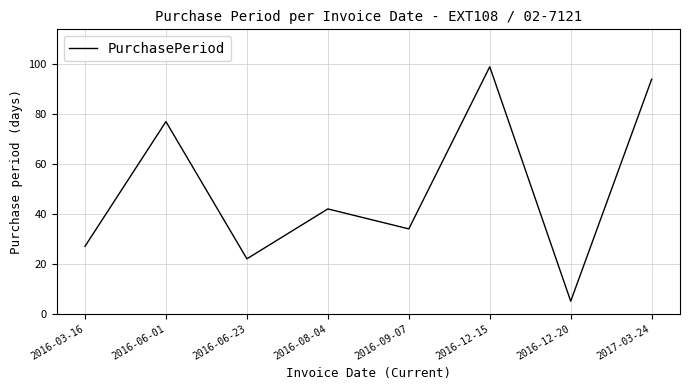

Rank the categories by value from lowest to highest.

2016-12-20, 2016-06-23, 2016-03-16, 2016-09-07, 2016-08-04, 2016-06-01, 2017-03-24, 2016-12-15